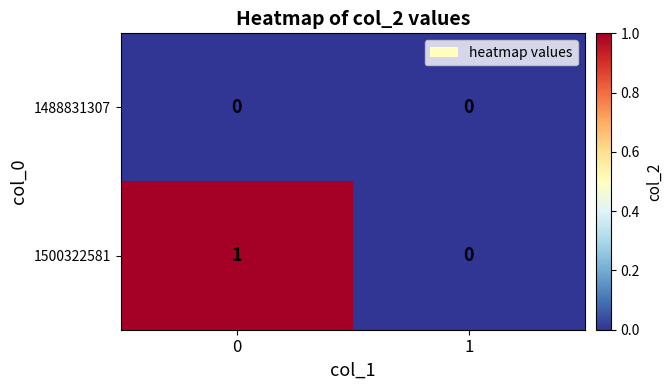

The value of 1500322581 at 1 is 0. True or false?

True